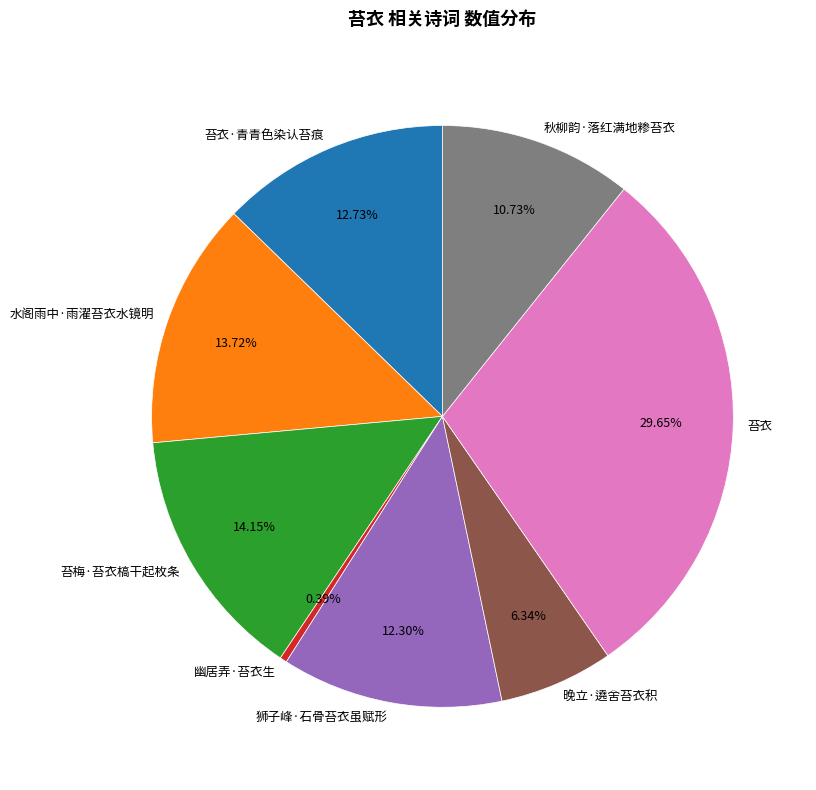

Is it true that 水阁雨中·雨濯苔衣水镜明 is 1% of the pie?

False